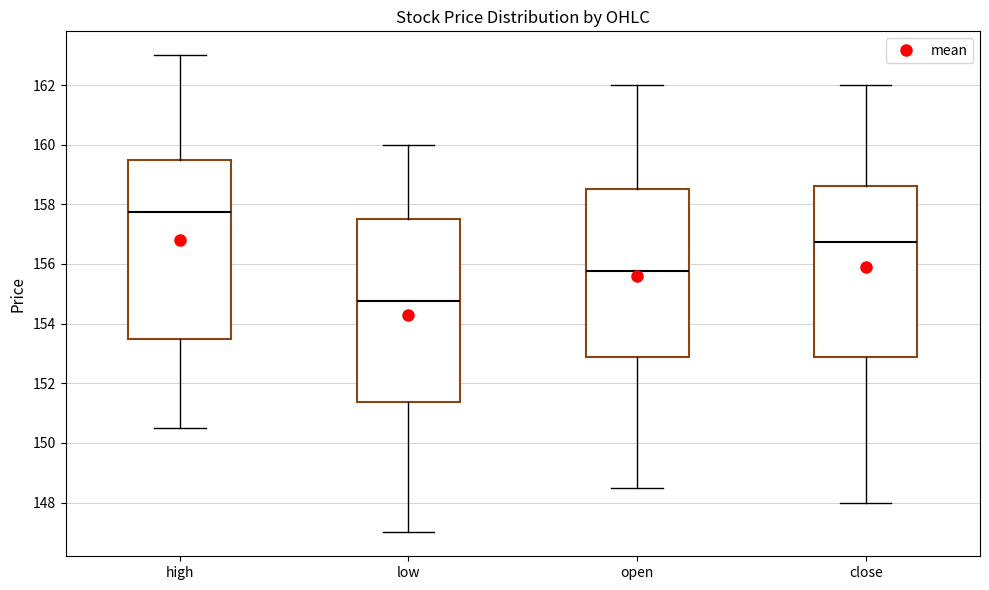

Reading left to right, transcribe this box plot: for each box, give where its median line is, the range the box spans, and where its two whiskers end, as read against the y-axis. The values are not printed on the chart, so give them approximately, as read against the axis.

high: median 157.8, box 153.6 to 159.6, whiskers 150.6 to 163.0
low: median 154.8, box 151.4 to 157.6, whiskers 147.0 to 160.0
open: median 155.8, box 152.8 to 158.6, whiskers 148.6 to 162.0
close: median 156.8, box 152.8 to 158.6, whiskers 148.0 to 162.0